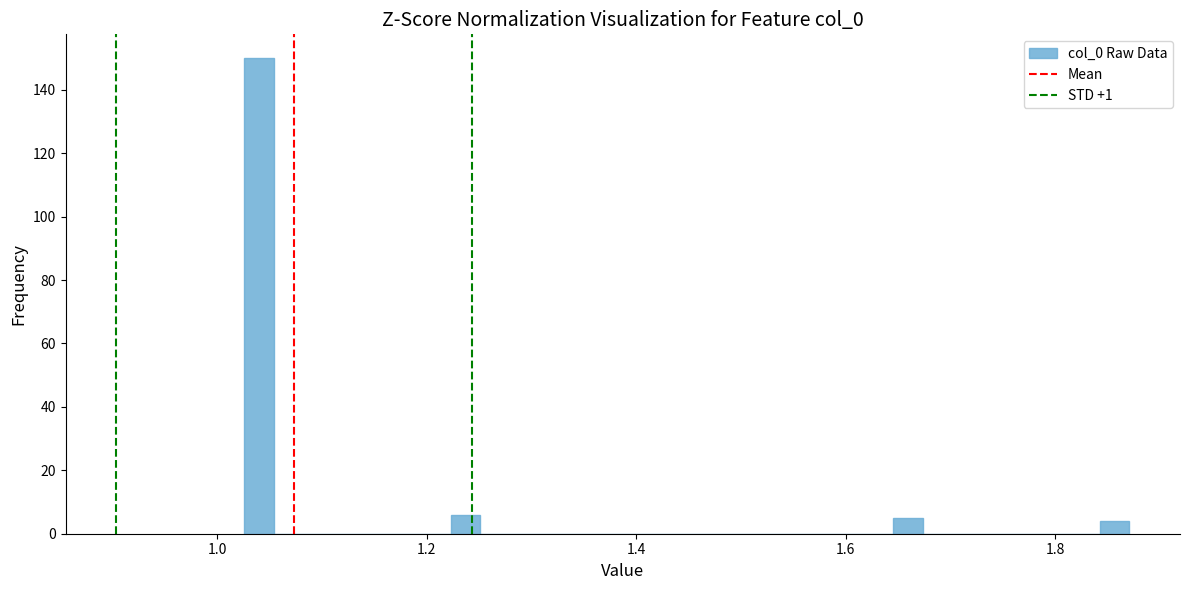

Read against the x-axis, roughly where is the centre of the tallest bar?

1.04